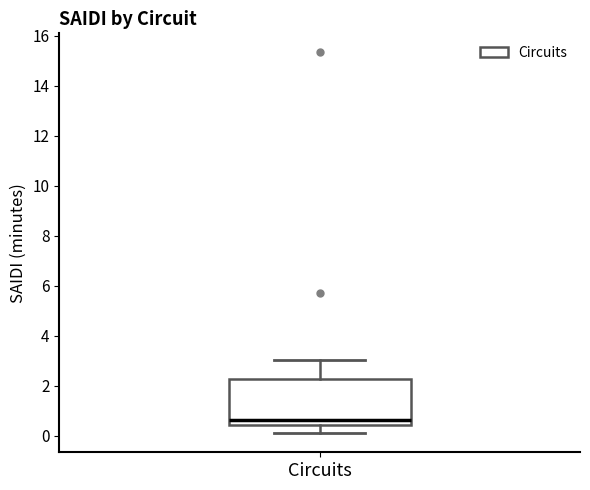

Transcribe this box plot: give where the median line is, the range the box spans, and where the two whiskers end, as read against the y-axis. The values are not printed on the chart, so give them approximately, as read against the axis.

median 0.6, box 0.4 to 2.2, whiskers 0.0 to 3.0